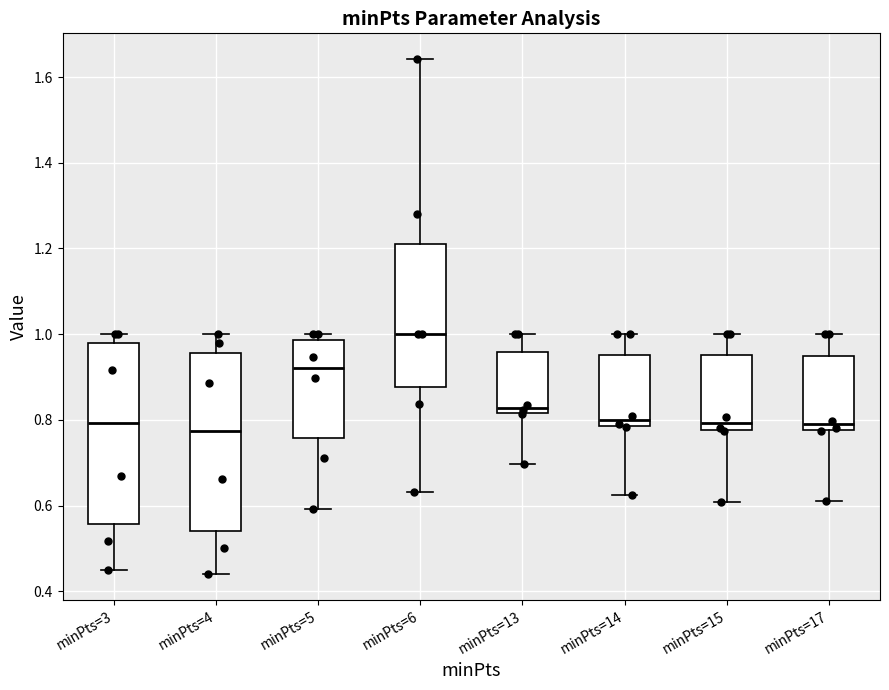

Reading left to right, read every box against the y-axis: the position of its median line, the range the box covers, and the ends of its whiskers. The values are not printed on the chart, so give them approximately, as read against the axis.

minPts=3: median 0.80, box 0.56 to 0.98, whiskers 0.44 to 1.00
minPts=4: median 0.78, box 0.54 to 0.96, whiskers 0.44 to 1.00
minPts=5: median 0.92, box 0.76 to 0.98, whiskers 0.60 to 1.00
minPts=6: median 1.00, box 0.88 to 1.22, whiskers 0.64 to 1.64
minPts=13: median 0.82 (just above the box's lower edge), box 0.82 to 0.96, whiskers 0.70 to 1.00
minPts=14: median 0.80, box 0.78 to 0.96, whiskers 0.62 to 1.00
minPts=15: median 0.80, box 0.78 to 0.96, whiskers 0.60 to 1.00
minPts=17: median 0.78 (just above the box's lower edge), box 0.78 to 0.94, whiskers 0.62 to 1.00